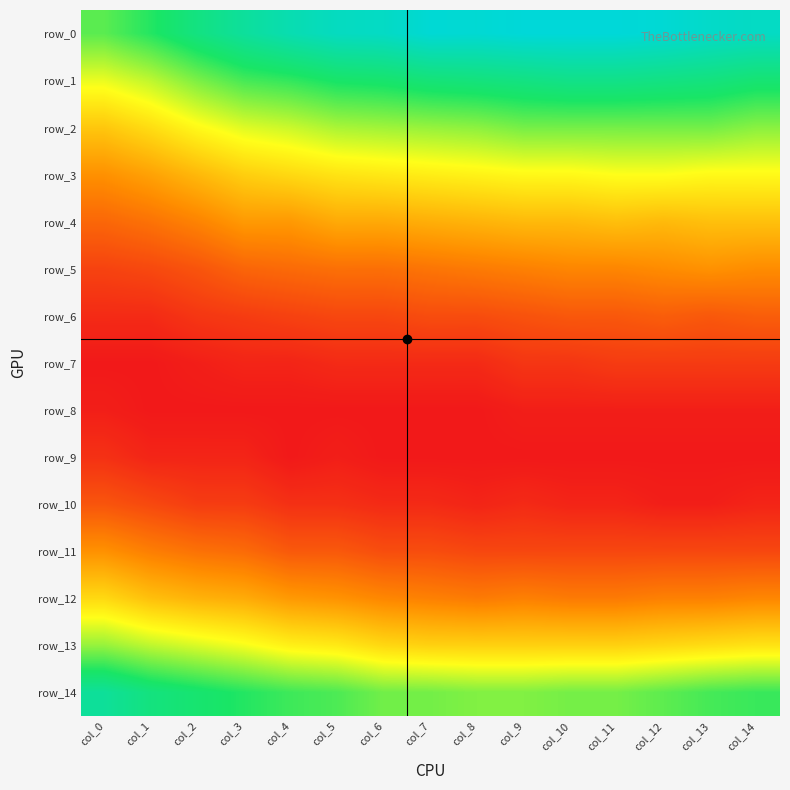

Rank the categories by row_7 value from highest to lowest.

col_14, col_13, col_12, col_11, col_10, col_9, col_5, col_6, col_7, col_8, col_3, col_4, col_2, col_0, col_1